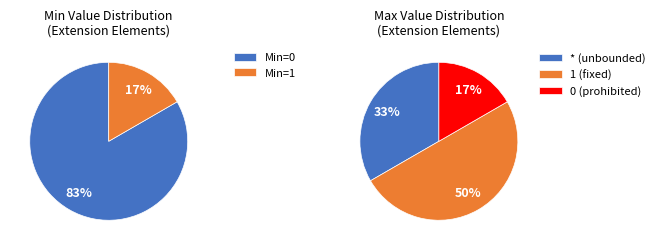

Is there any slice that represents more than half of the pie?

No